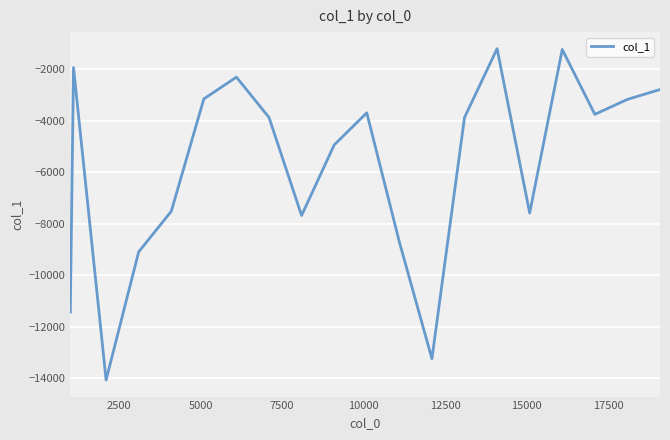

What is the smallest value displayed?

-14061.0